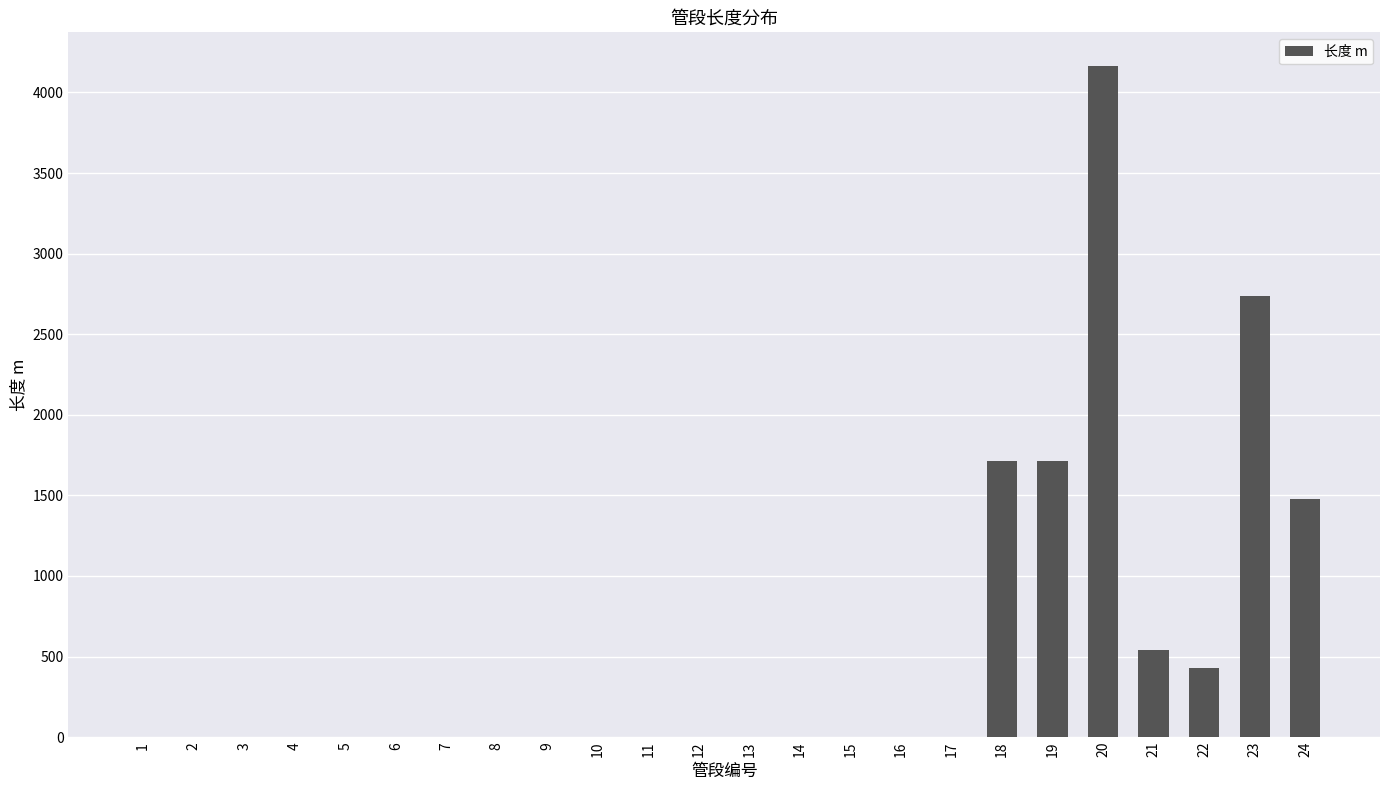

What is the greatest value displayed?

4165.0